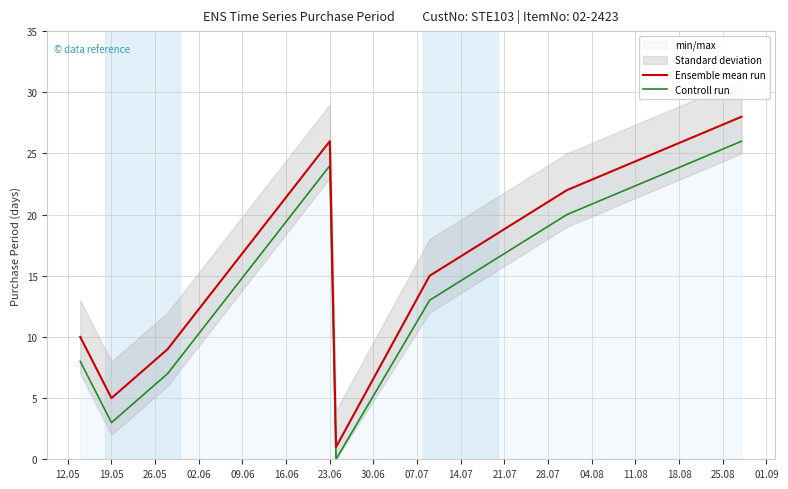

True or false: Ensemble mean run and Controll run intersect in this chart.

False